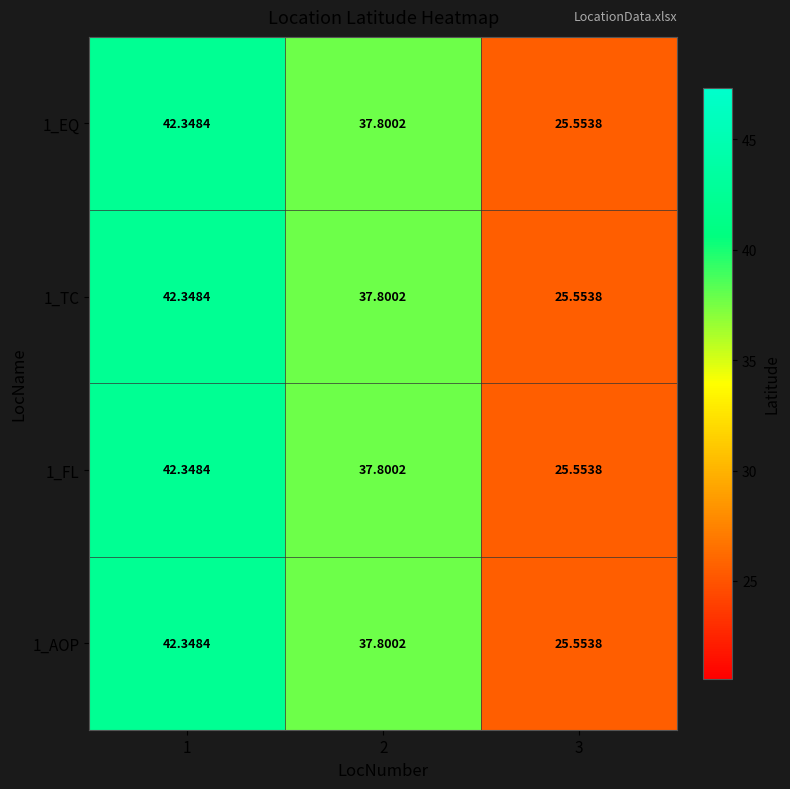

Is the value of 1_AOP at 3 greater than the value of 1_TC at 1?

No